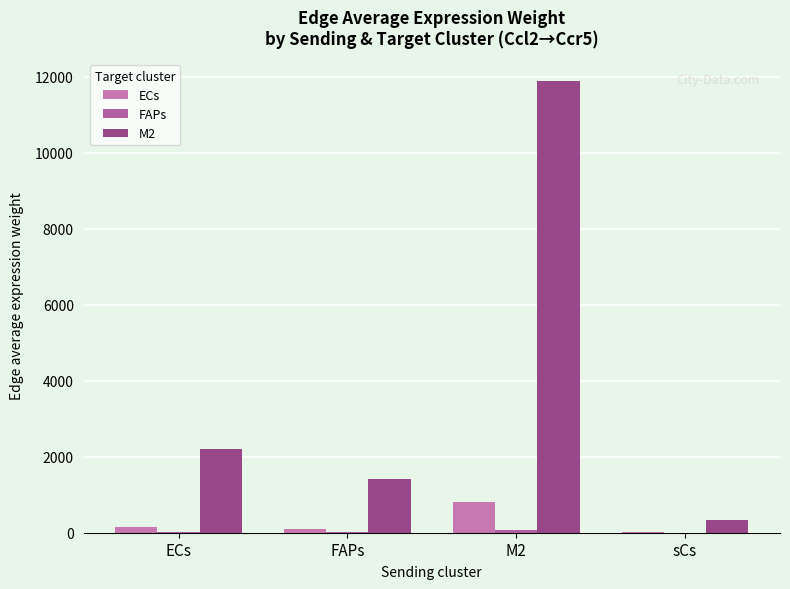

What is the label of the 3rd bar from the left?

M2